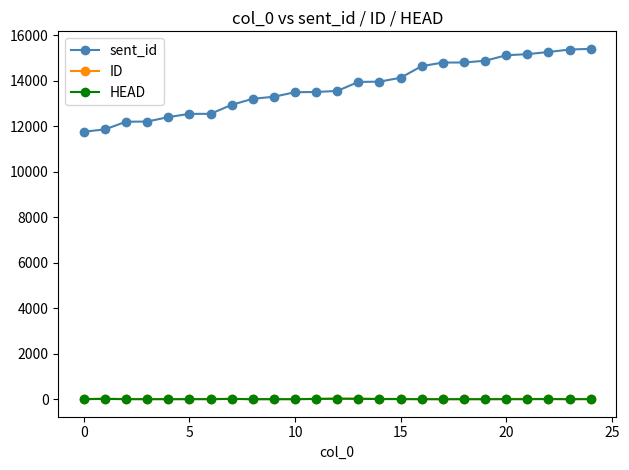

Which series has the largest total across all categories?

sent_id